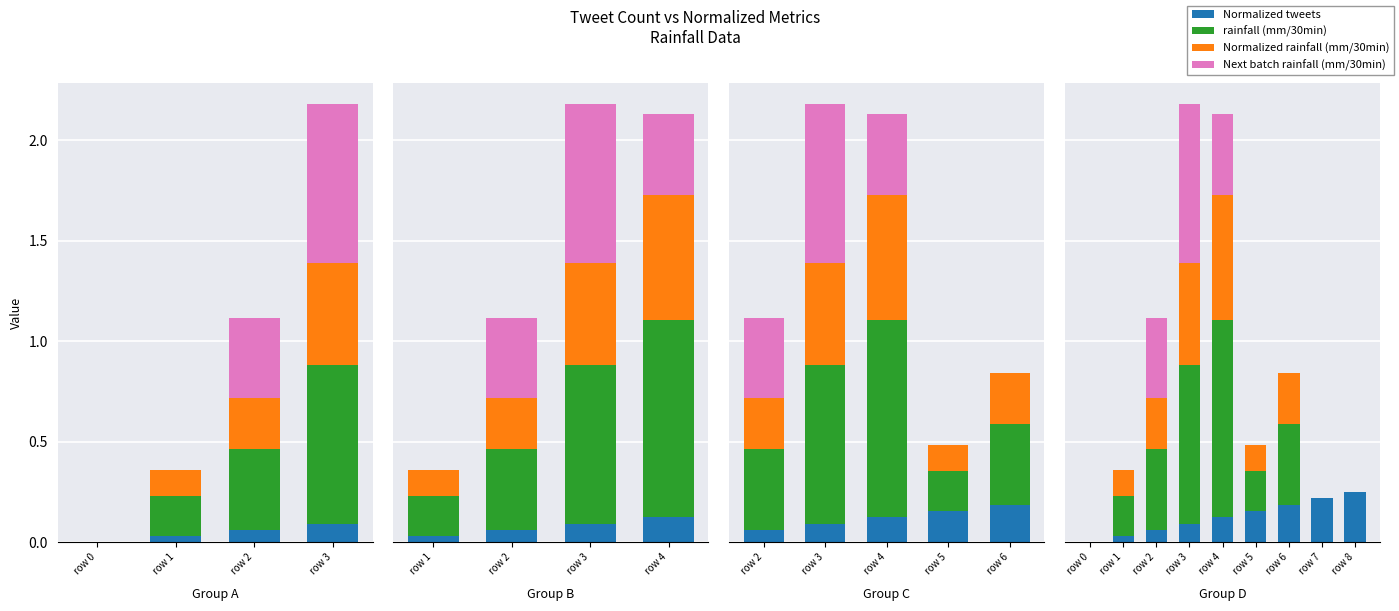

Which series has the largest total across all categories?

rainfall (mm/30min)